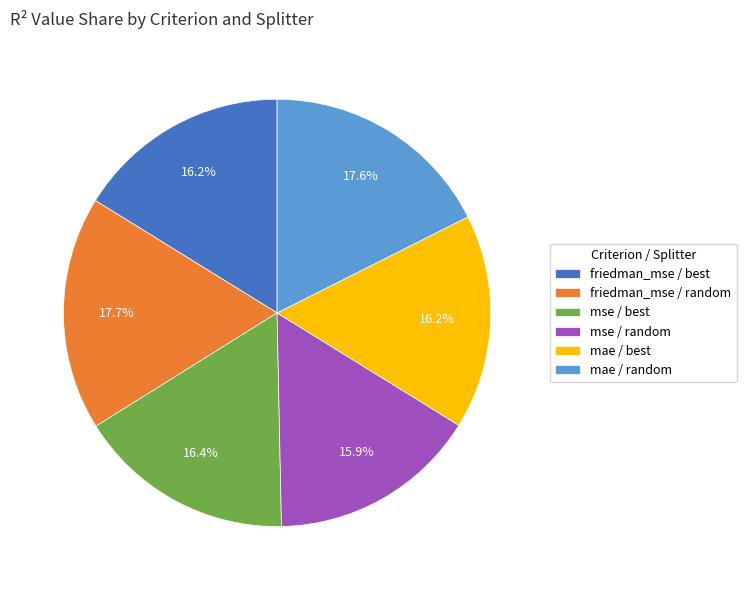

Combined, do mae / random and mse / best account for over 50%?

No